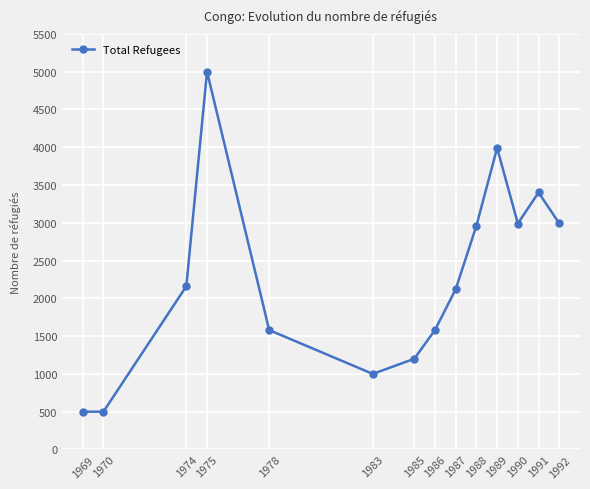

What is the approximate value at 1974, to the nearest 10?

2160